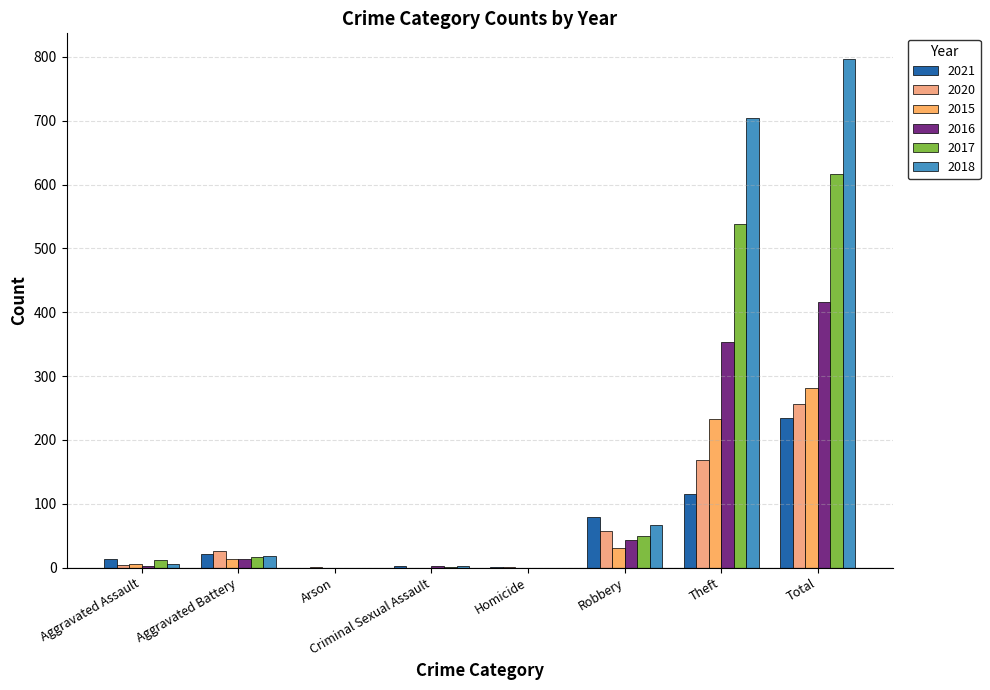

List the labels in order of 2020 value, largest first.

Total, Theft, Robbery, Aggravated Battery, Aggravated Assault, Arson, Homicide, Criminal Sexual Assault